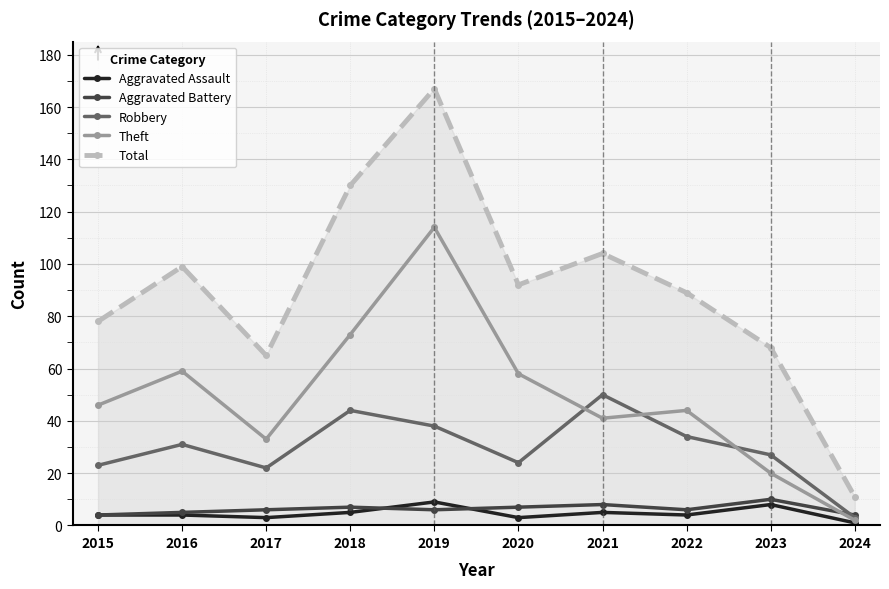

At how many categories does at least one series exceed 77?

7